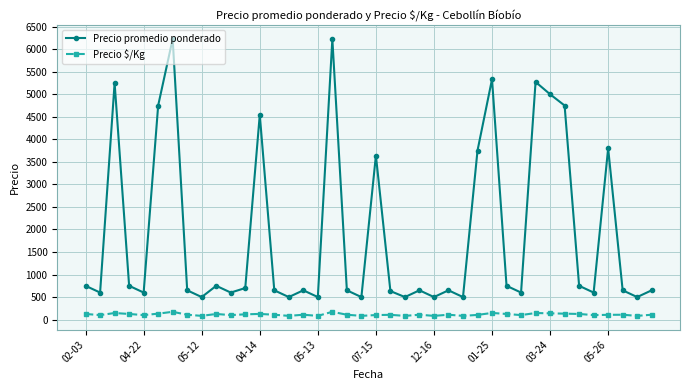

True or false: Precio $/Kg and Precio promedio ponderado cross at least once.

False